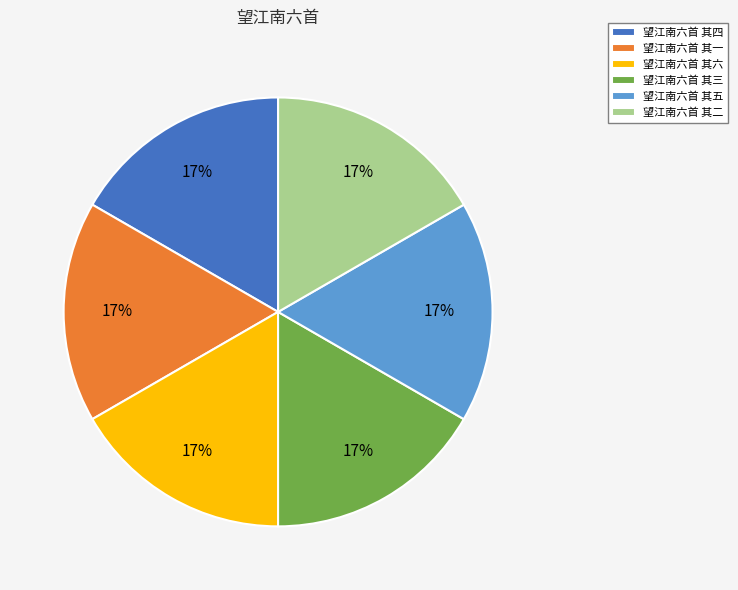

What is the ratio of the value at 望江南六首 其一 to the value at 望江南六首 其三?

1.0